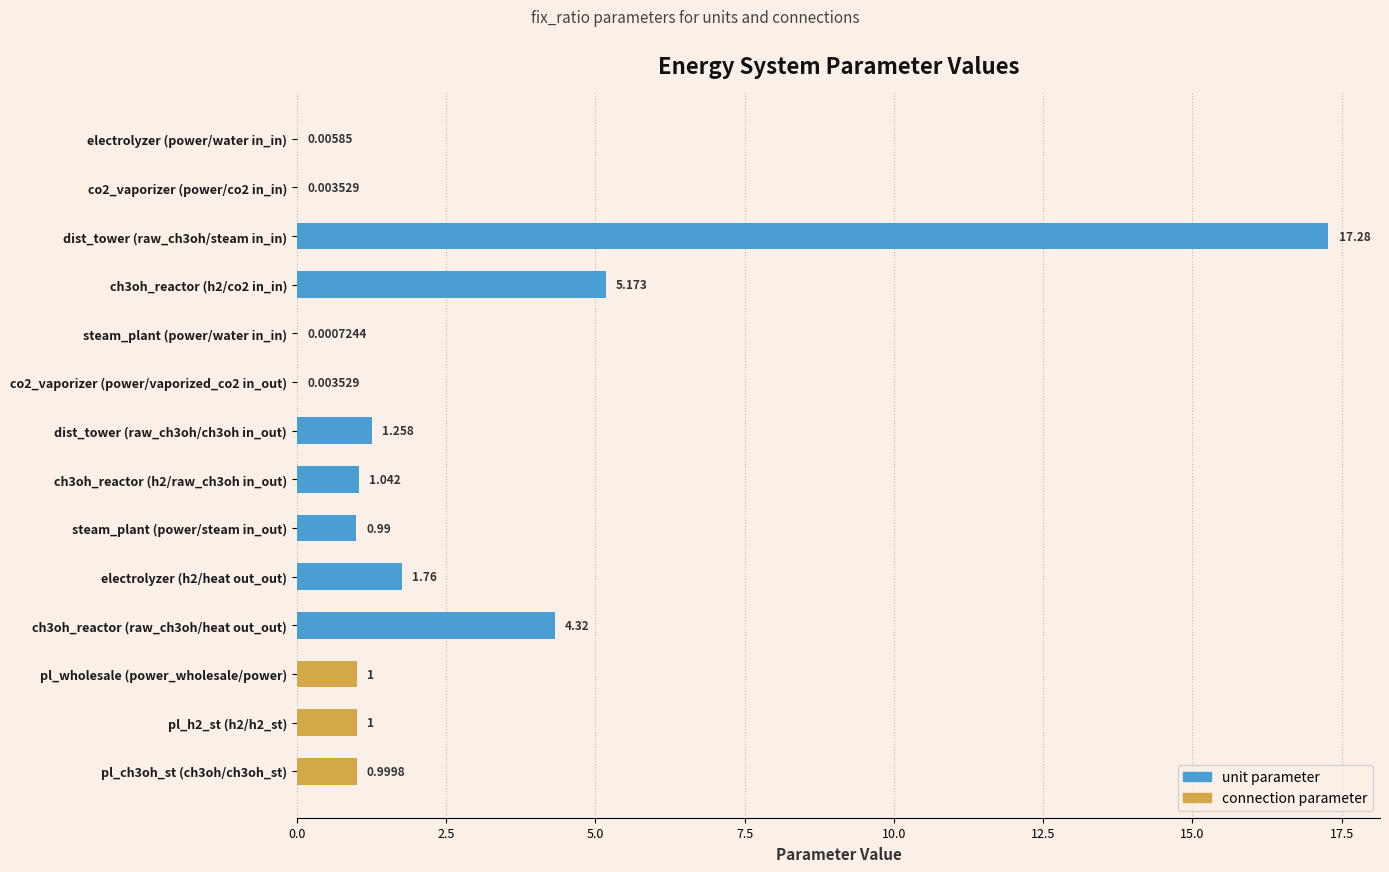

How many series are shown in this chart?

1